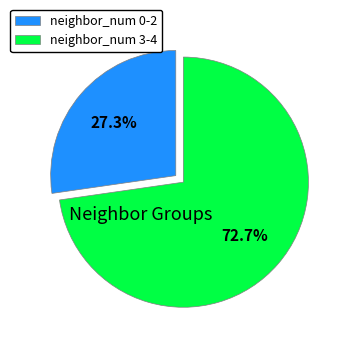

Rank the categories by value from lowest to highest.

neighbor_num 0-2, neighbor_num 3-4